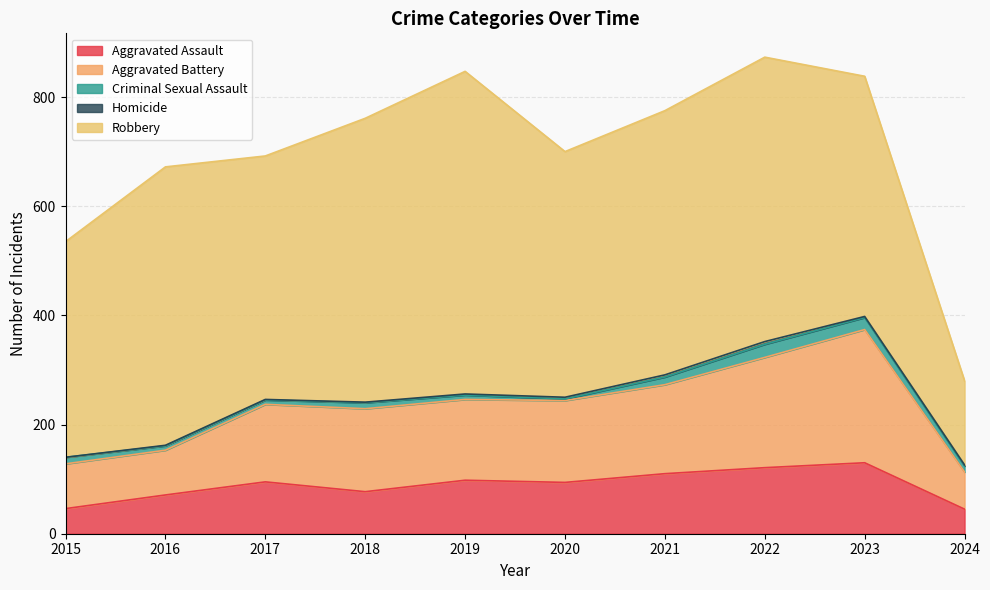

What is the difference between the Homicide values at 2018 and 2019?

1